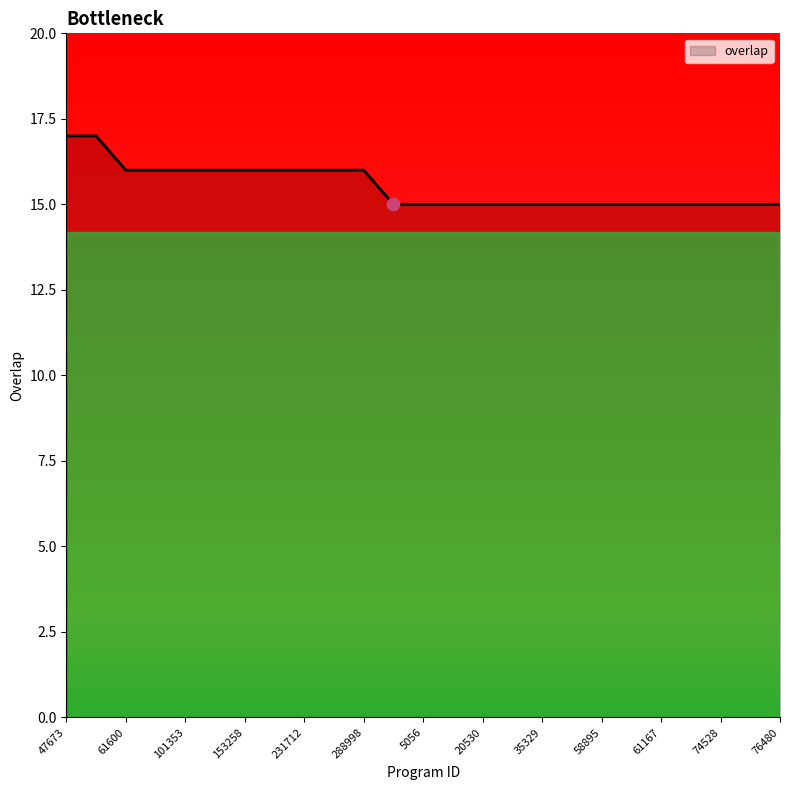

What is the maximum value shown in the chart?

17